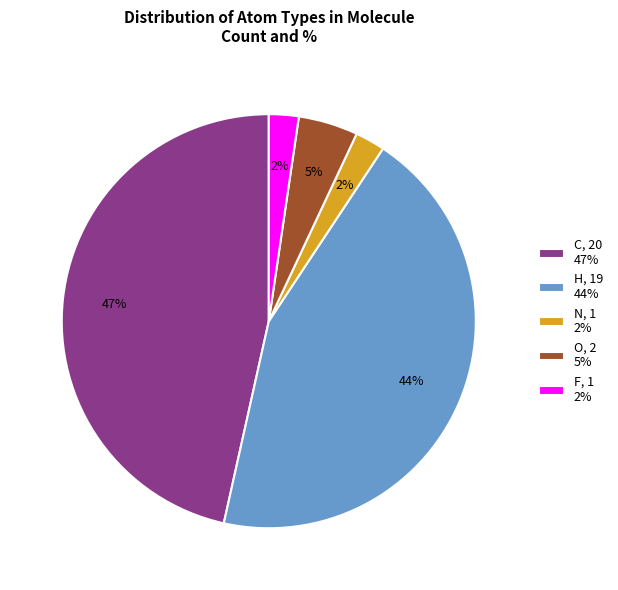

Is it true that F, 1 2% is 2% of the pie?

True